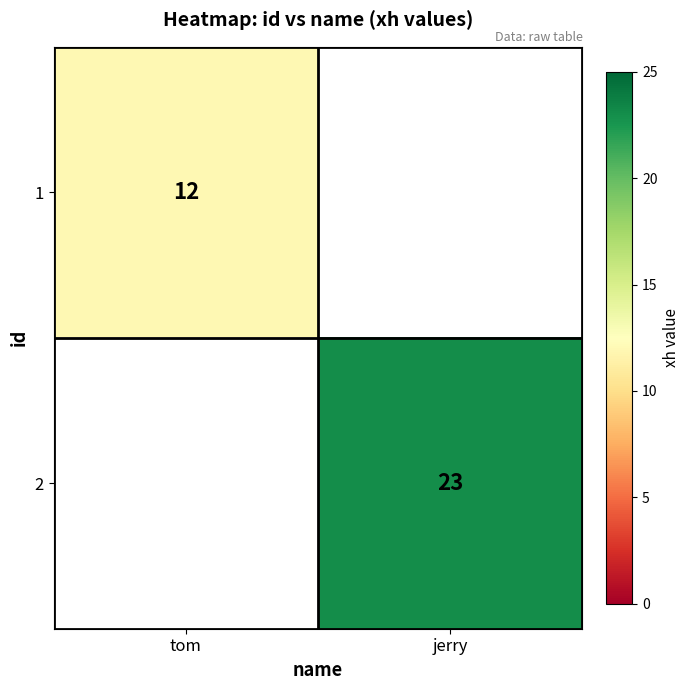

Is it true that 1 equals 12 at tom?

True